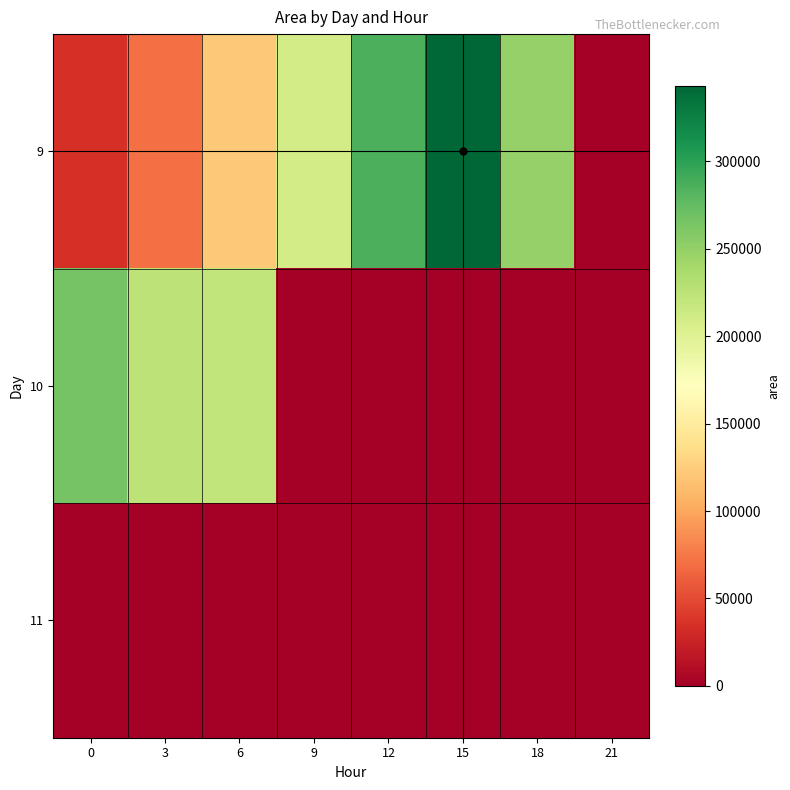

At 15, list the series in order from largest to smallest.

9, 10, 11